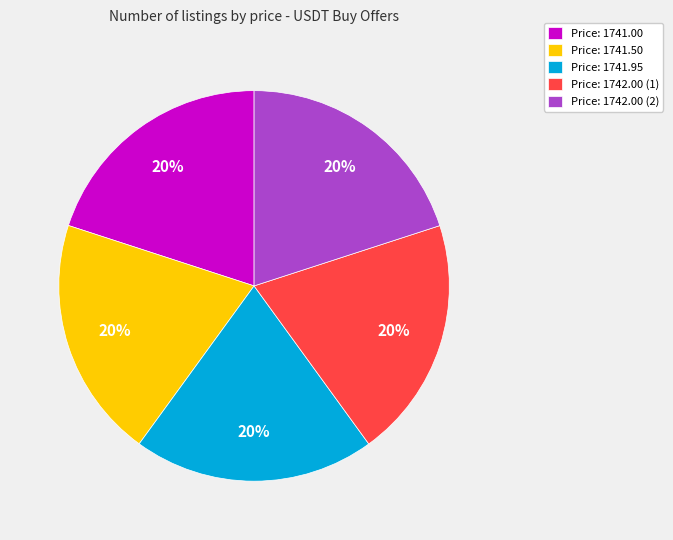

Does Price: 1741.95 account for over 50% of the chart?

No